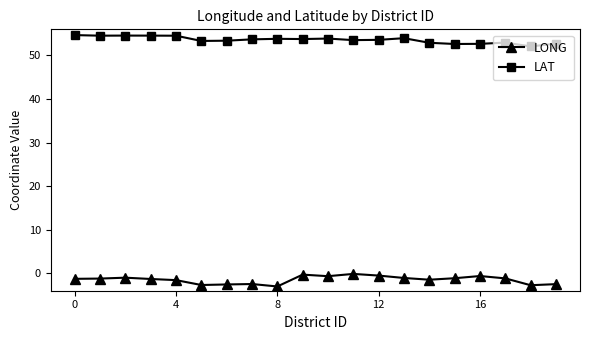

True or false: LONG has more than 0 interior local peaks.

True